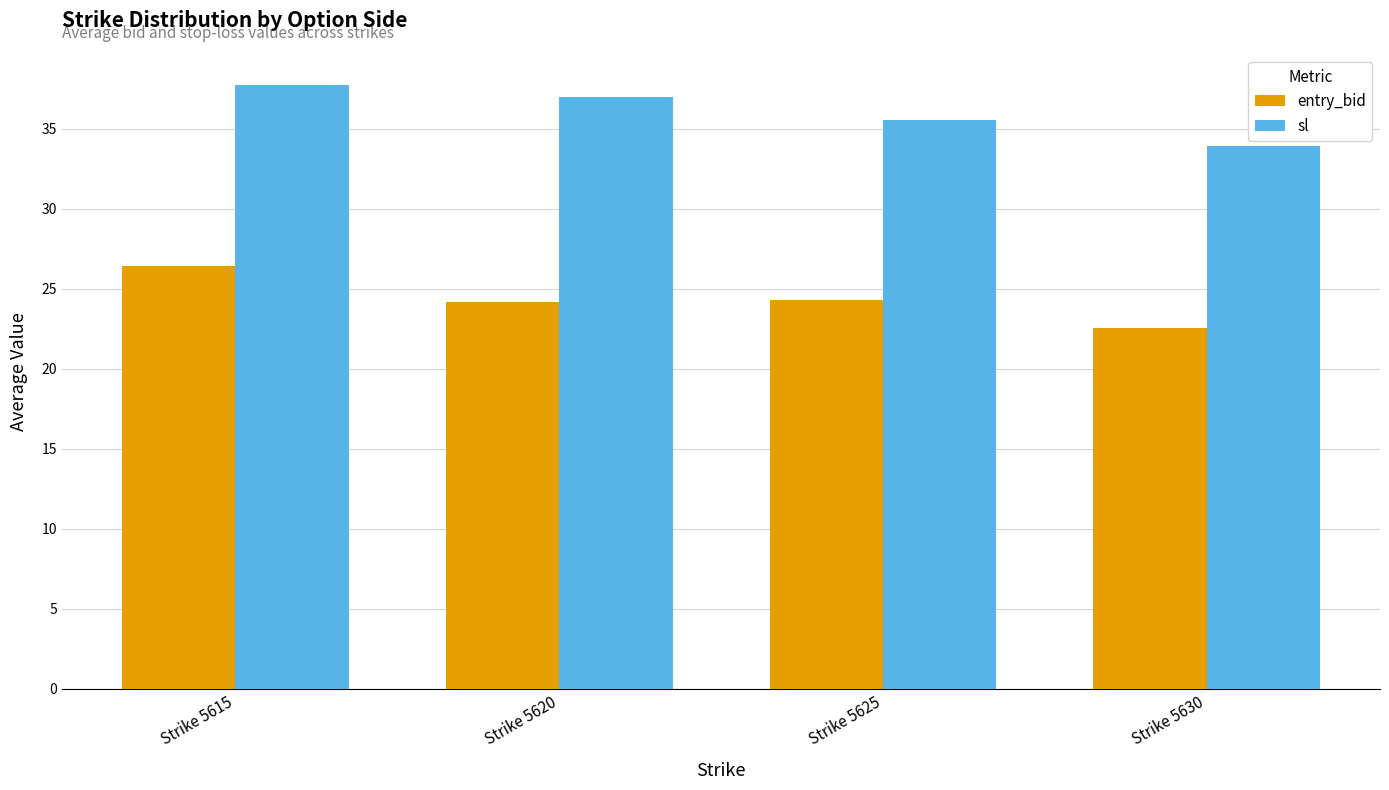

What is the minimum value shown in the chart?

22.6